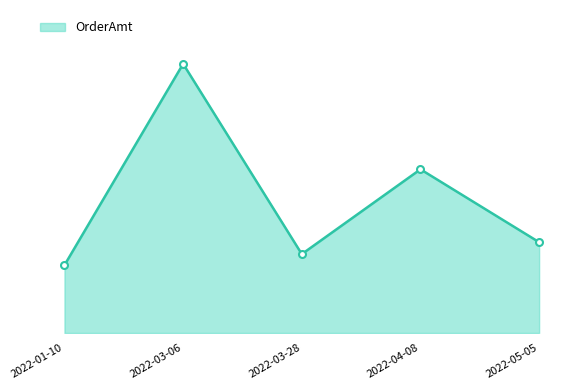

Reading right to left, extract all data points from this chart.

2022-05-05=1502	2022-04-08=2708	2022-03-28=1305	2022-03-06=4453	2022-01-10=1122